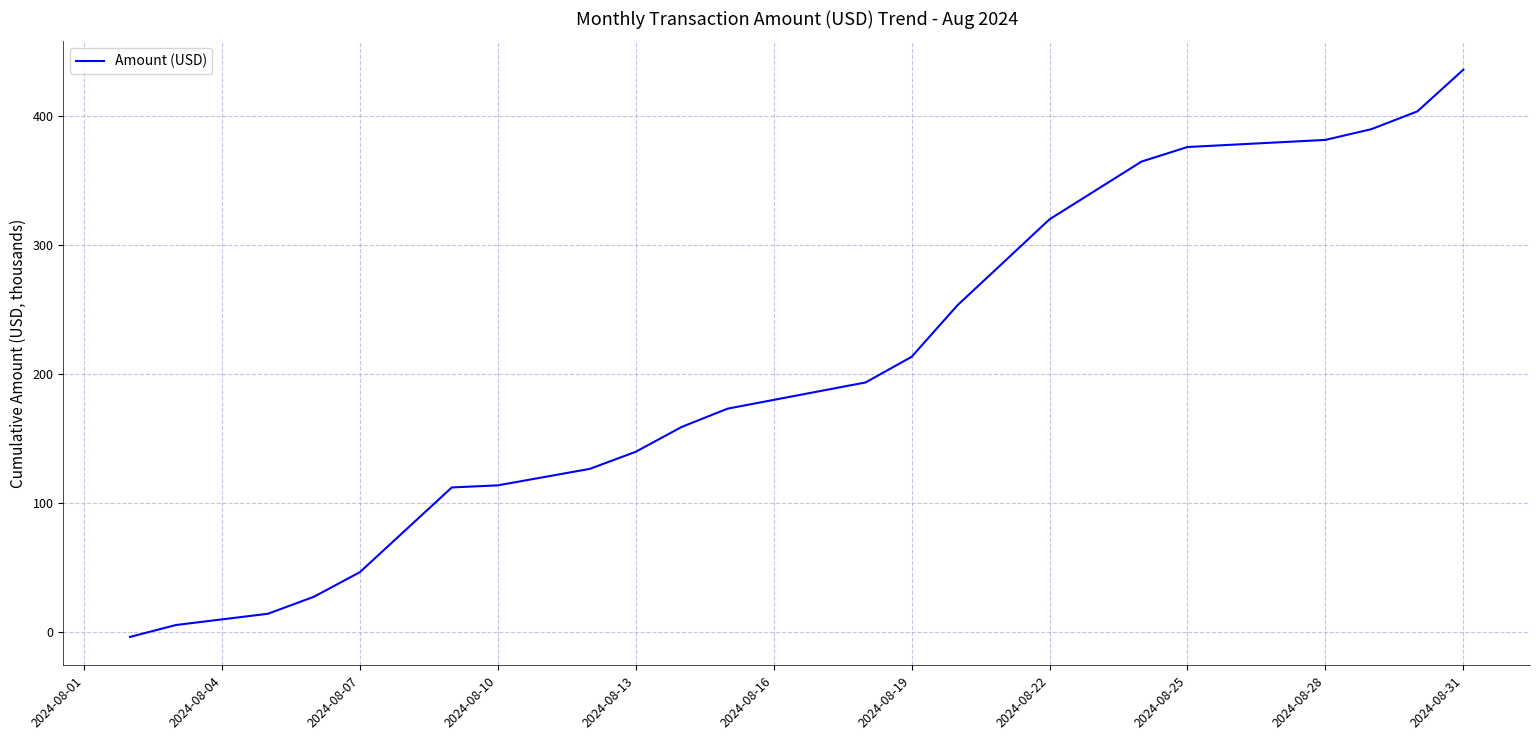

What is the greatest value displayed?

436.1